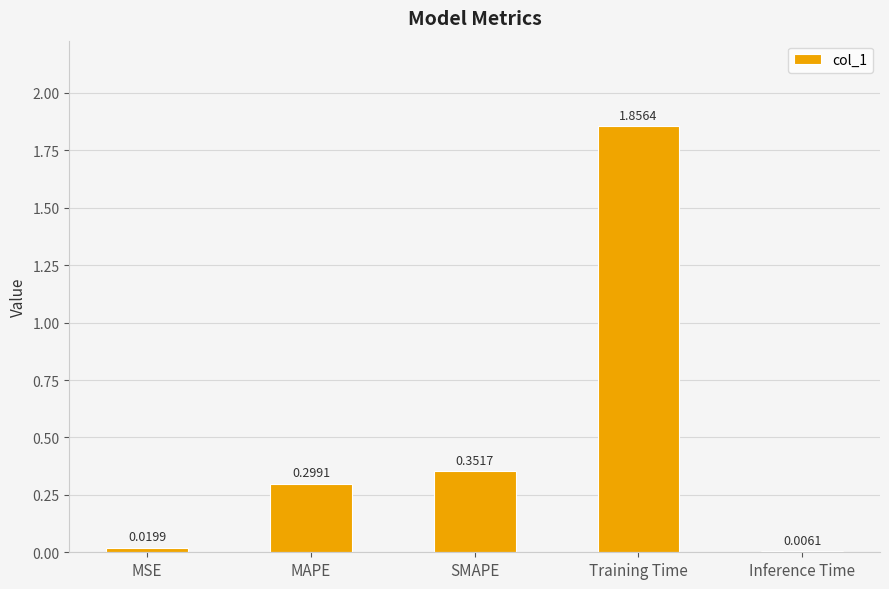

Between SMAPE and MSE, which is larger?

SMAPE